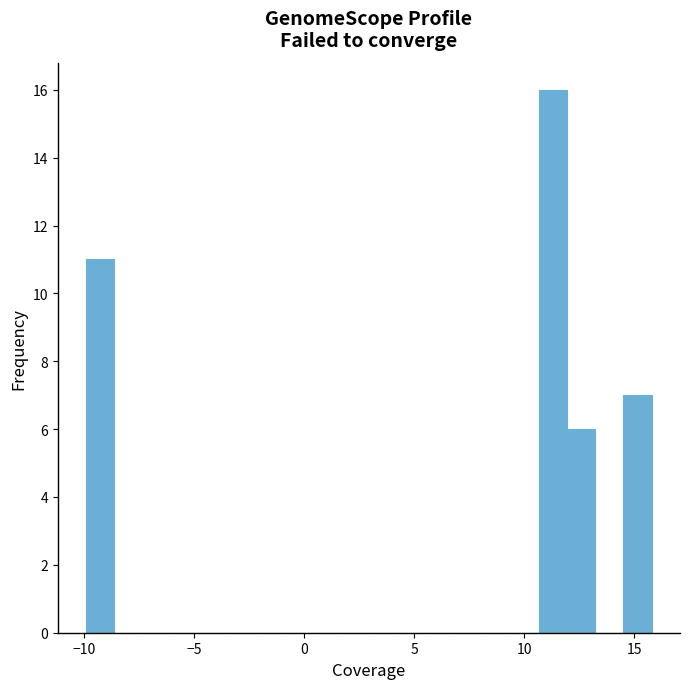

Read against the x-axis, roughly where is the centre of the tallest bar?

11.5